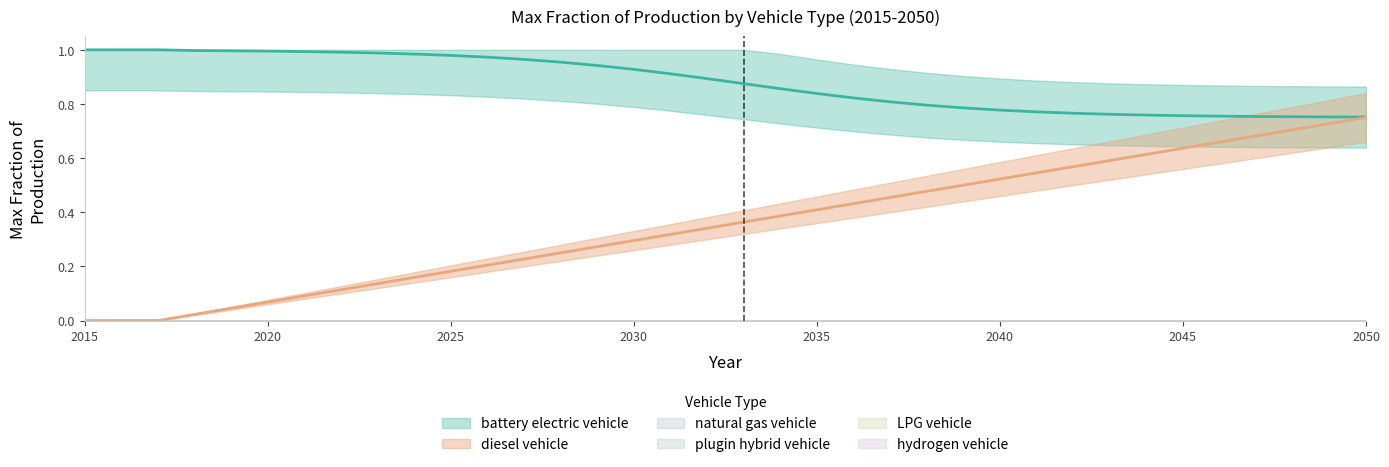

Reading left to right, what are all the values shown in this chart?

battery electric vehicle: 0=1.0	1=1.0	2=1.0	3=1.0	4=1.0	5=1.0	6=1.0	7=1.0	8=1.0	9=1.0	10=1.0	11=1.0	12=1.0	13=1.0	14=0.9	15=0.9	16=0.9	17=0.9	18=0.9	19=0.9	20=0.8	21=0.8	22=0.8	23=0.8	24=0.8	25=0.8	26=0.8	27=0.8	28=0.8	29=0.8	30=0.8	31=0.8	32=0.8	33=0.8	34=0.8	35=0.8
diesel vehicle: 0=0.0	1=0.0	2=0.0	3=0.0	4=0.0	5=0.1	6=0.1	7=0.1	8=0.1	9=0.2	10=0.2	11=0.2	12=0.2	13=0.2	14=0.3	15=0.3	16=0.3	17=0.3	18=0.4	19=0.4	20=0.4	21=0.4	22=0.5	23=0.5	24=0.5	25=0.5	26=0.5	27=0.6	28=0.6	29=0.6	30=0.6	31=0.7	32=0.7	33=0.7	34=0.7	35=0.8
natural gas vehicle: 0=0.0	1=0.0	2=0.0	3=0.0	4=0.0	5=0.0	6=0.0	7=0.0	8=0.0	9=0.0	10=0.0	11=0.0	12=0.0	13=0.0	14=0.0	15=0.0	16=0.0	17=0.0	18=0.0	19=0.0	20=0.0	21=0.0	22=0.0	23=0.0	24=0.0	25=0.0	26=0.0	27=0.0	28=0.0	29=0.0	30=0.0	31=0.0	32=0.0	33=0.0	34=0.0	35=0.0
plugin hybrid vehicle: 0=0.0	1=0.0	2=0.0	3=0.0	4=0.0	5=0.0	6=0.0	7=0.0	8=0.0	9=0.0	10=0.0	11=0.0	12=0.0	13=0.0	14=0.0	15=0.0	16=0.0	17=0.0	18=0.0	19=0.0	20=0.0	21=0.0	22=0.0	23=0.0	24=0.0	25=0.0	26=0.0	27=0.0	28=0.0	29=0.0	30=0.0	31=0.0	32=0.0	33=0.0	34=0.0	35=0.0
LPG vehicle: 0=0.0	1=0.0	2=0.0	3=0.0	4=0.0	5=0.0	6=0.0	7=0.0	8=0.0	9=0.0	10=0.0	11=0.0	12=0.0	13=0.0	14=0.0	15=0.0	16=0.0	17=0.0	18=0.0	19=0.0	20=0.0	21=0.0	22=0.0	23=0.0	24=0.0	25=0.0	26=0.0	27=0.0	28=0.0	29=0.0	30=0.0	31=0.0	32=0.0	33=0.0	34=0.0	35=0.0
hydrogen vehicle: 0=0.0	1=0.0	2=0.0	3=0.0	4=0.0	5=0.0	6=0.0	7=0.0	8=0.0	9=0.0	10=0.0	11=0.0	12=0.0	13=0.0	14=0.0	15=0.0	16=0.0	17=0.0	18=0.0	19=0.0	20=0.0	21=0.0	22=0.0	23=0.0	24=0.0	25=0.0	26=0.0	27=0.0	28=0.0	29=0.0	30=0.0	31=0.0	32=0.0	33=0.0	34=0.0	35=0.0